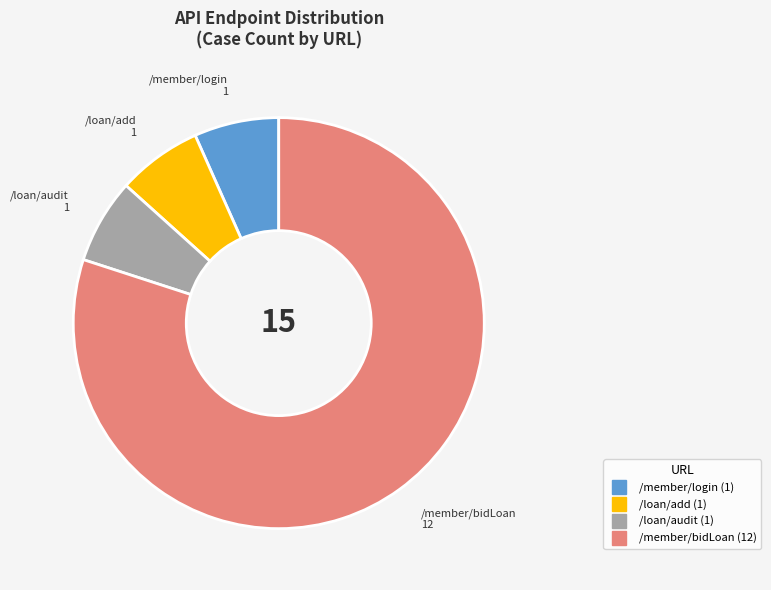

Is there a majority slice in this chart?

Yes